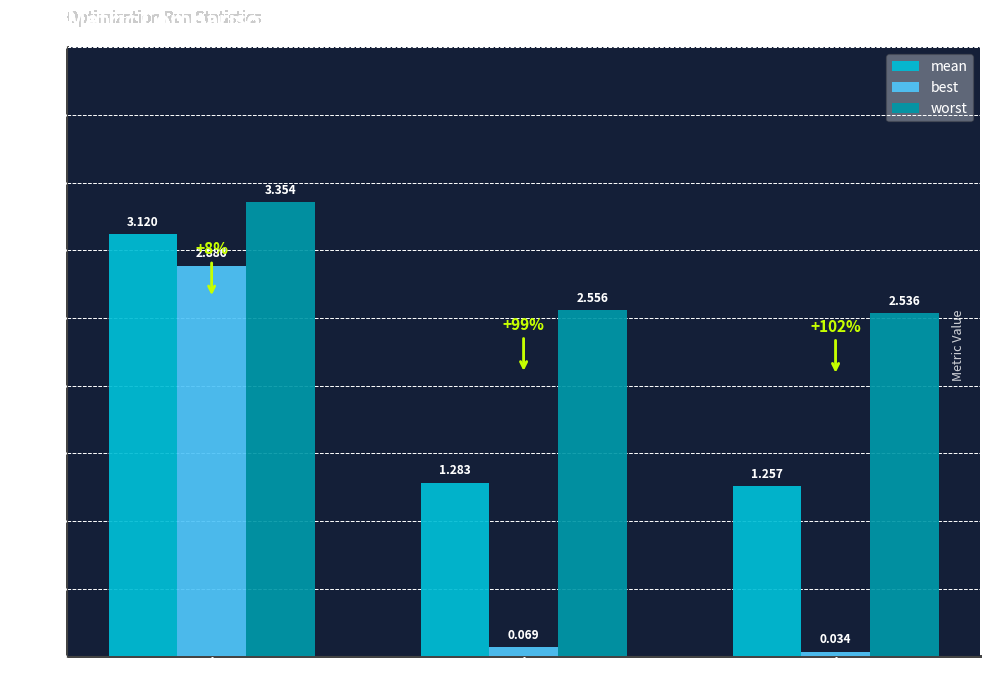

Which series has the largest range (max minus min)?

best